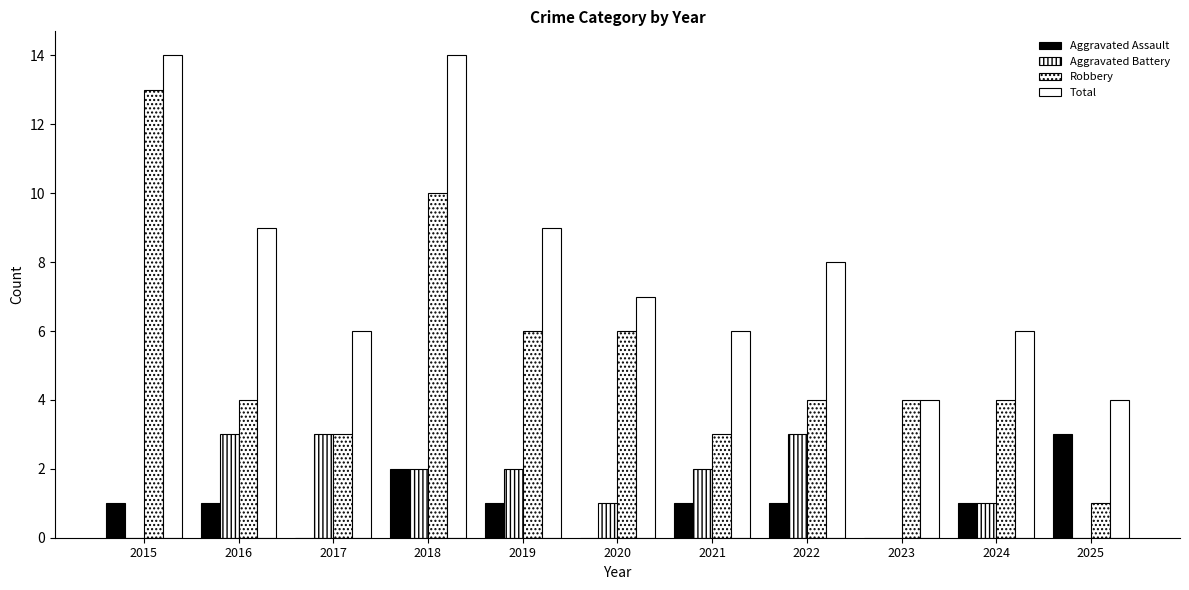

The value of Aggravated Battery at 2019 is 2. True or false?

True